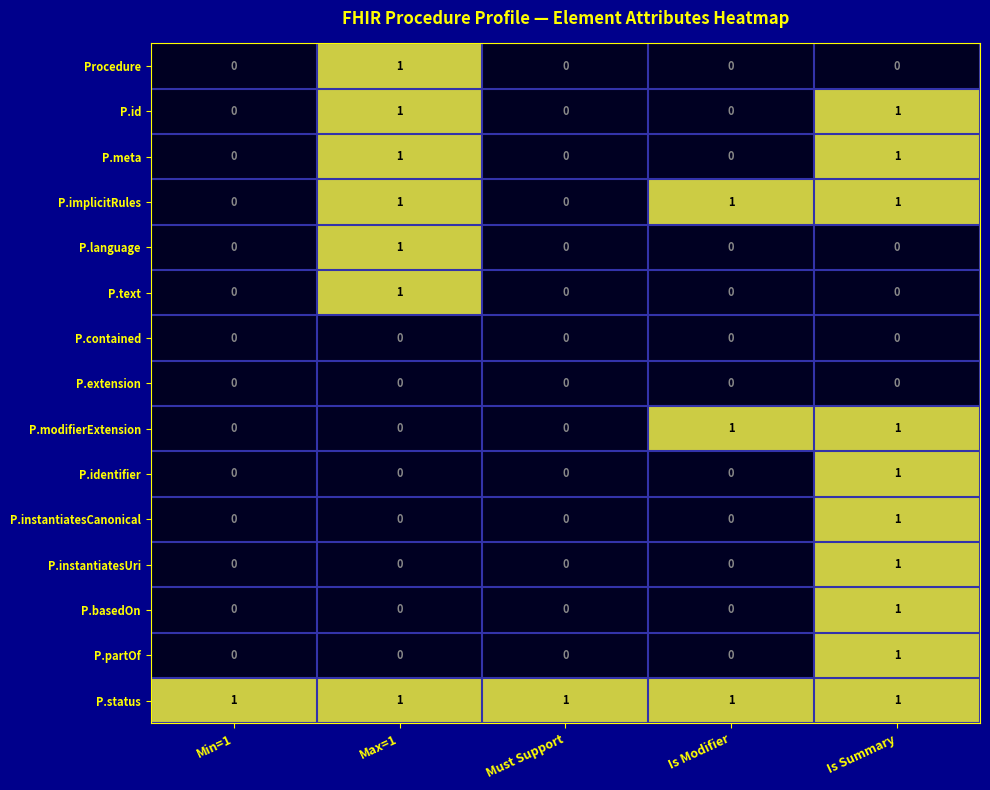

Which series has the largest total across all categories?

P.status